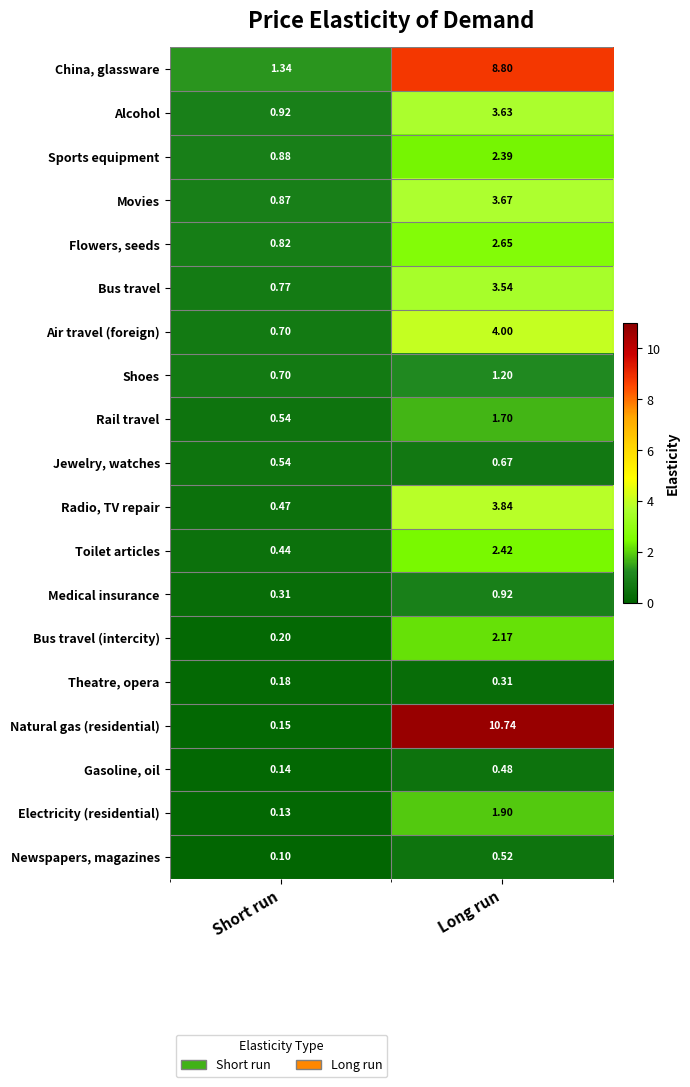

Which category has the highest value in the Medical insurance series?

Long run